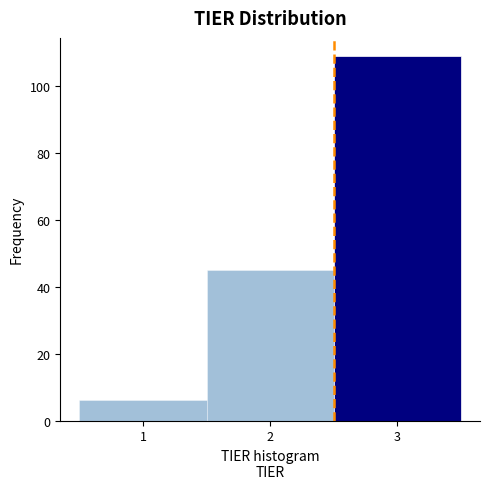

Reading left to right, list every bar in this chart as the range it spans on the x-axis followed by its height. The values are not printed on the chart, so give them approximately, as read against the axis.

0.5 to 1.5: 6
1.5 to 2.5: 46
2.5 to 3.5: 110